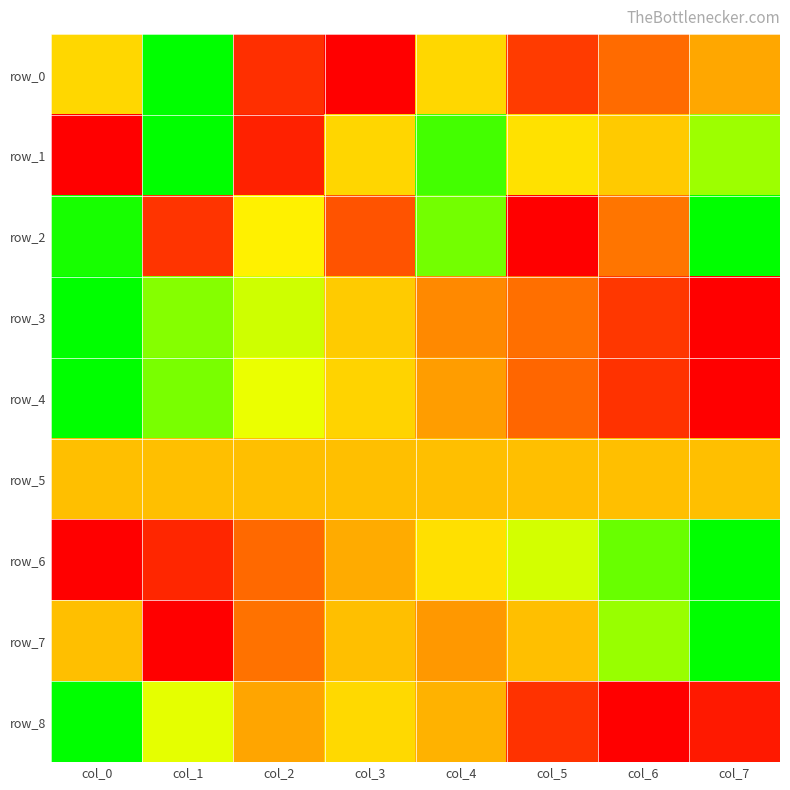

Between col_2 and col_6, which series saw the biggest shift?

row_6